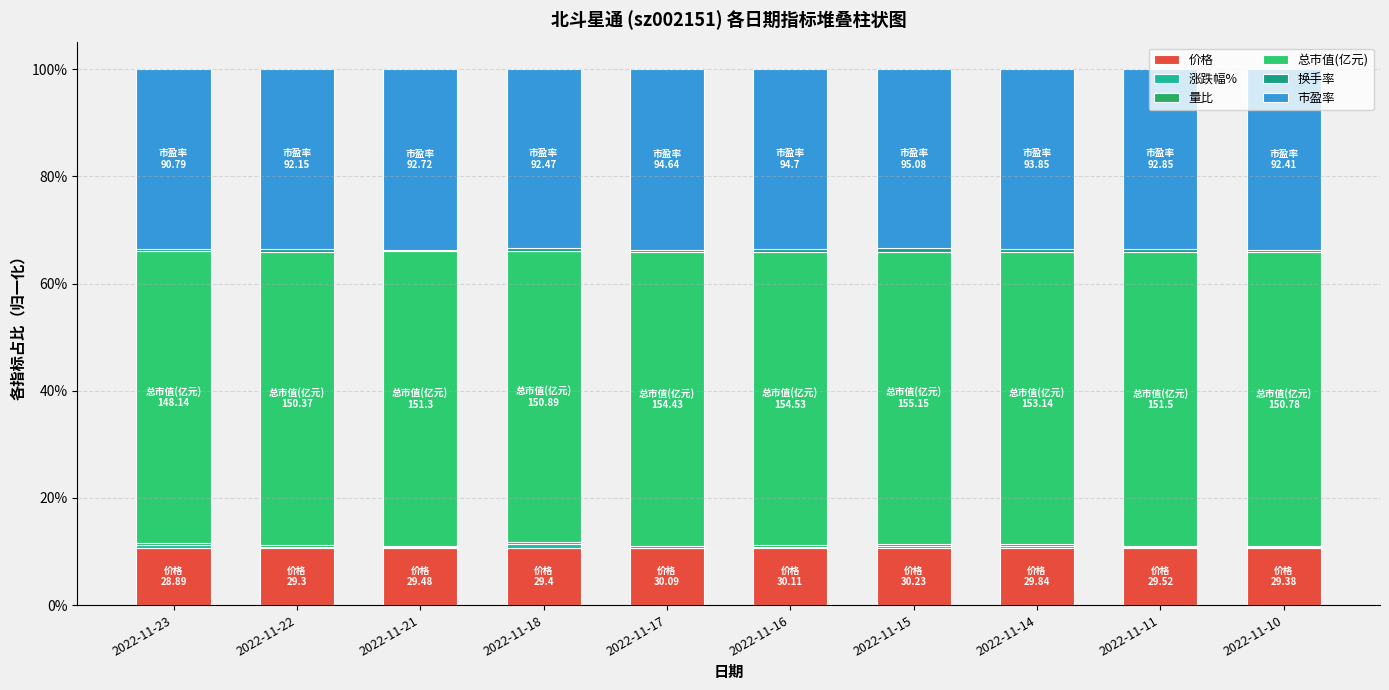

Rank the series by their maximum value, from lowest to highest.

量比, 换手率, 涨跌幅%, 价格, 市盈率, 总市值(亿元)